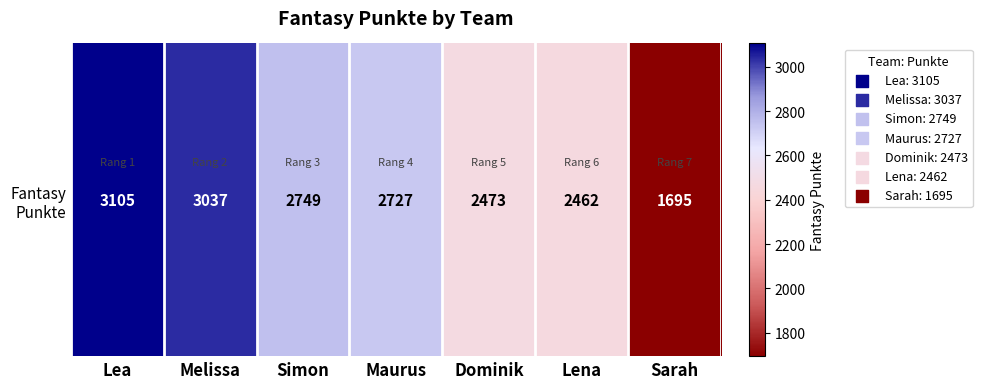

What is the change in value from Simon to Sarah?

-1054